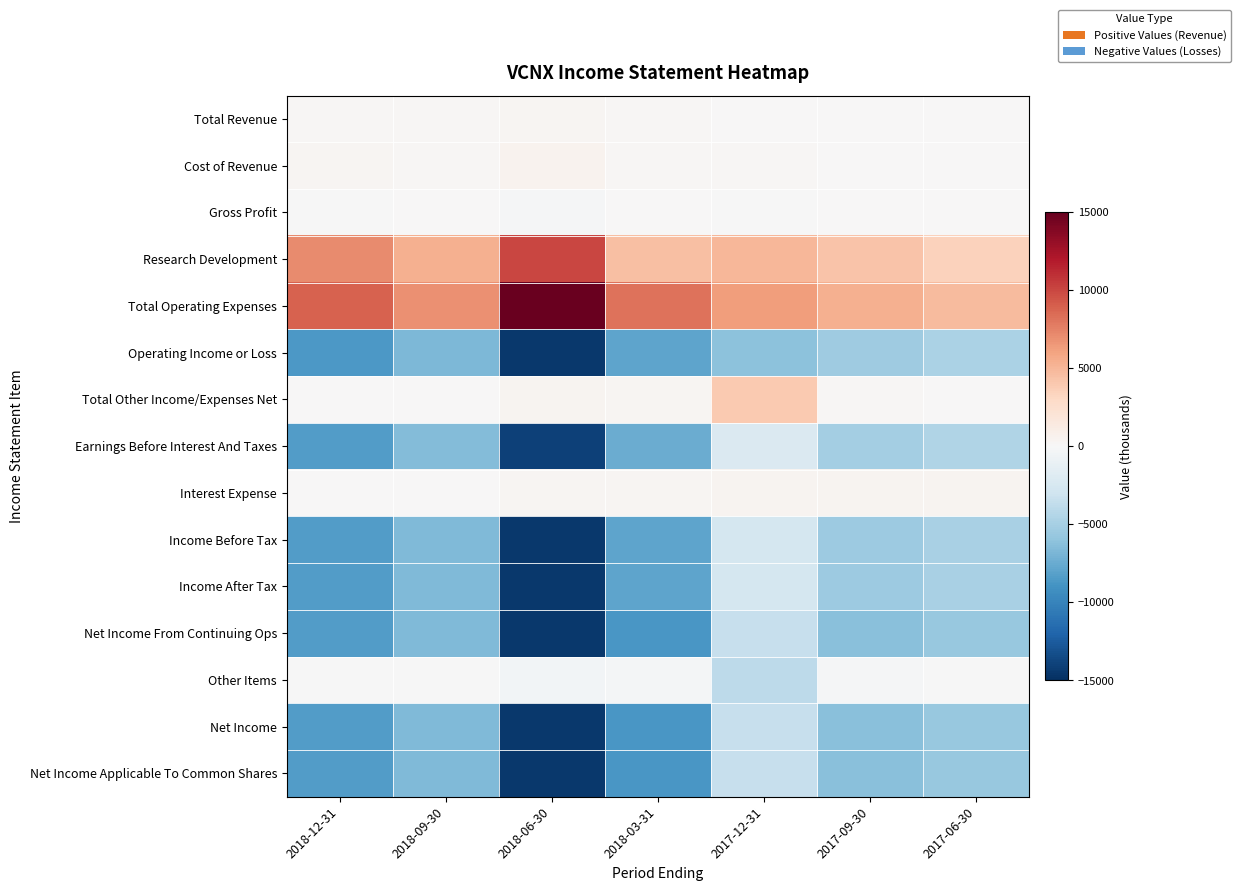

At which category does the chart reach its peak across all series?

2018-06-30